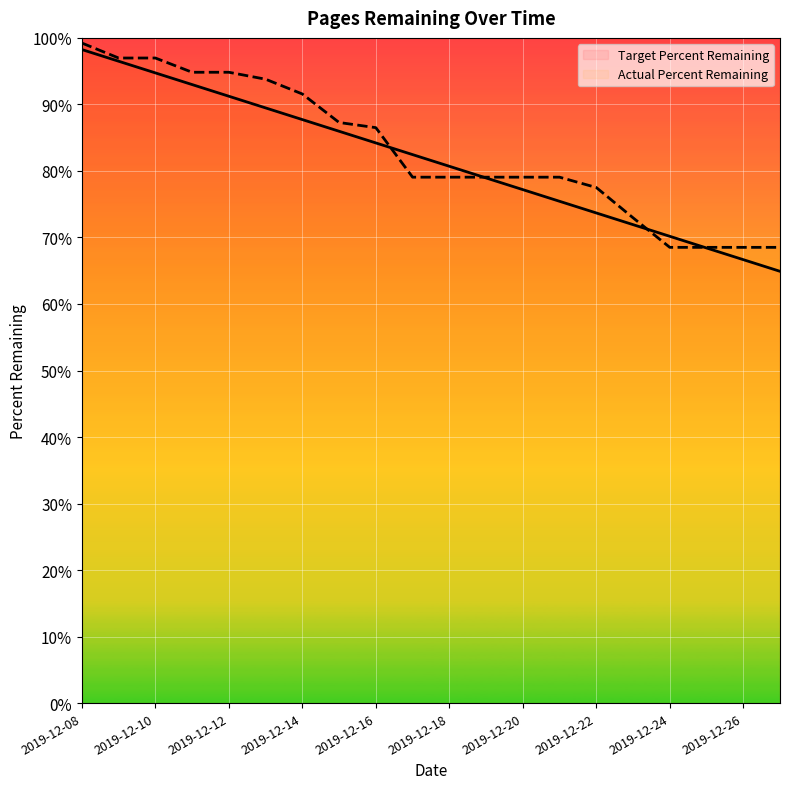

Rank the series at 19 from highest to lowest value.

Actual Percent Remaining, Target Percent Remaining